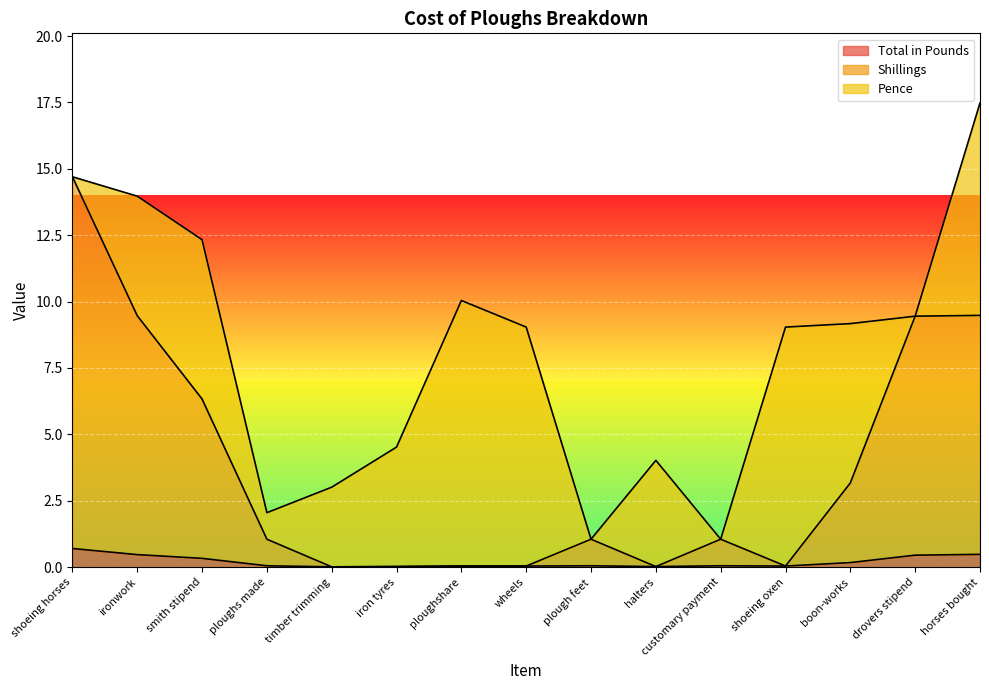

True or false: Total in Pounds has a value of 0.0 at iron tyres.

True